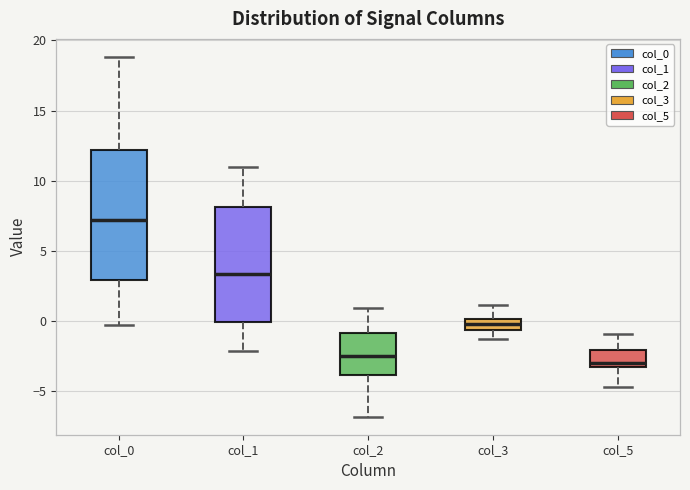

Comparing the boxes themselves (not the whiskers), which one is the tallest?

col_0